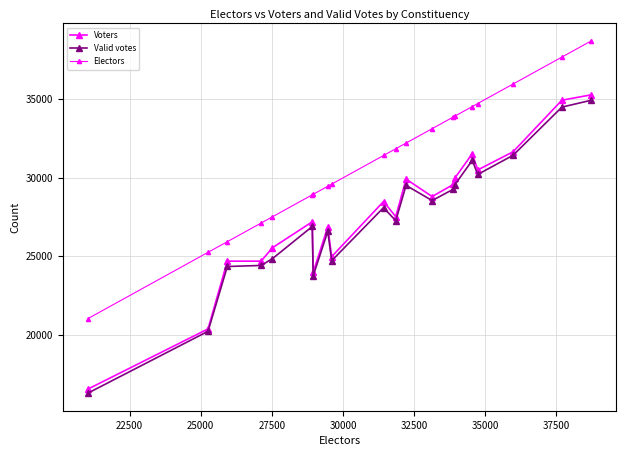

Does the chart display data point markers on the line(s)?

Yes